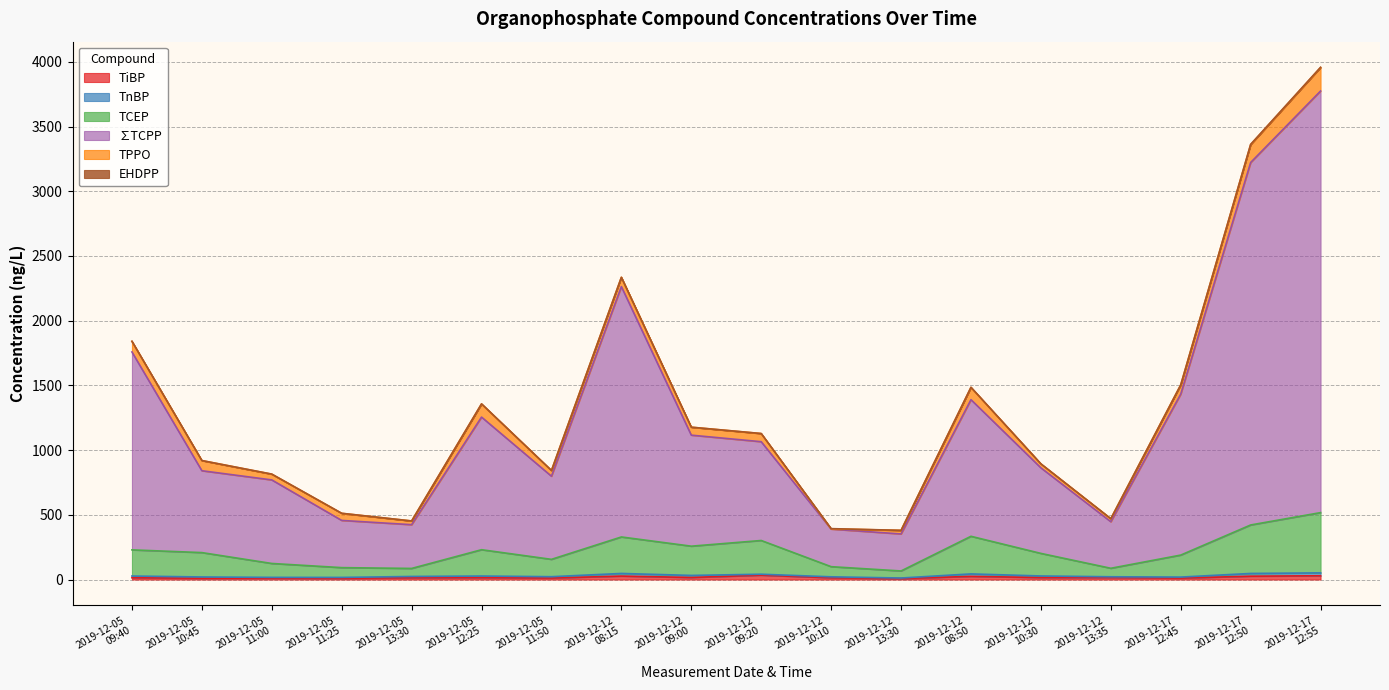

In TCEP, how many points are lower than both neighbors (excluding endpoints)?

5